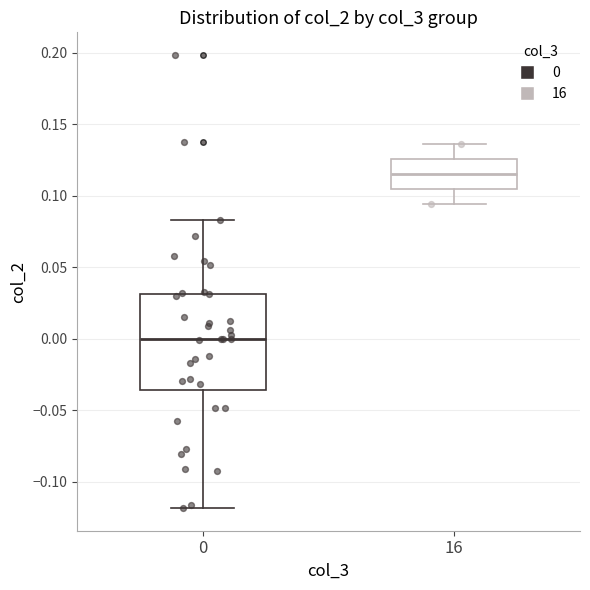

Where does the lower whisker of the box at x = 16 end on the y-axis? The values are not printed on the chart, so give them approximately, as read against the axis.

0.095